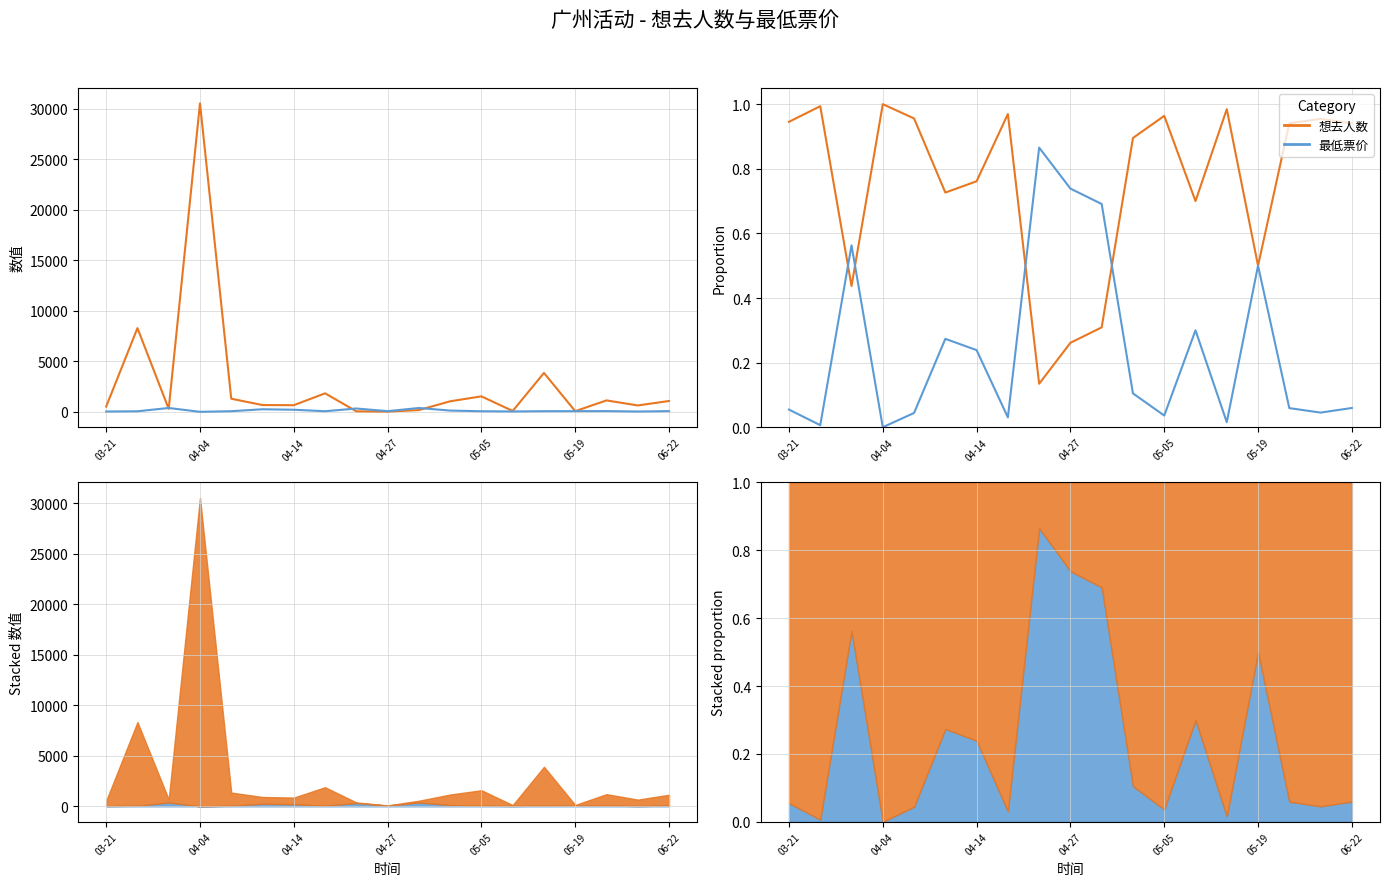

Which series has the largest total across all categories?

想去人数